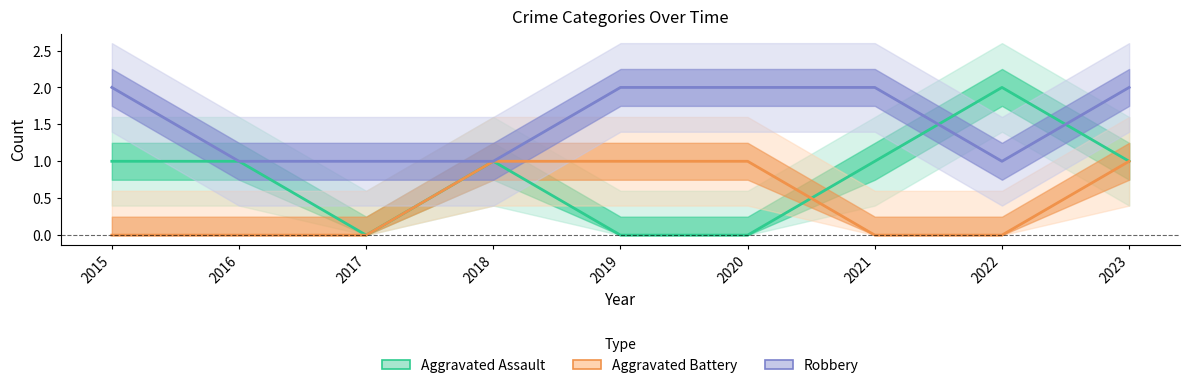

What is the total value across all series at 2018?

3